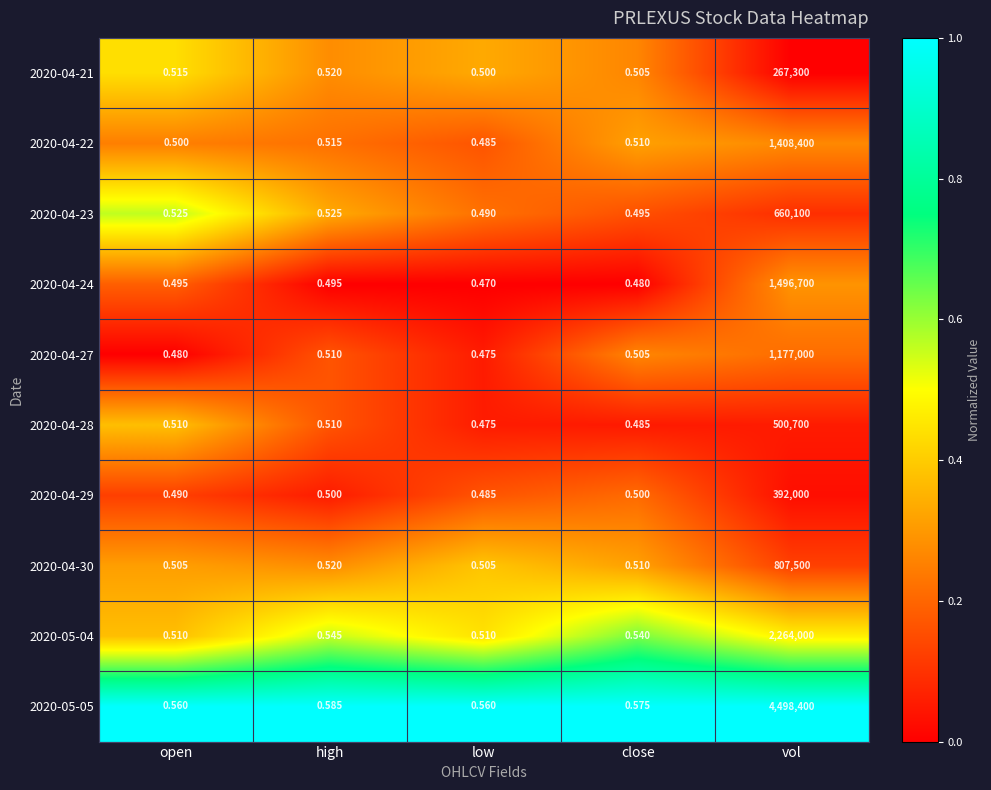

At which category does the chart reach its minimum across all series?

low